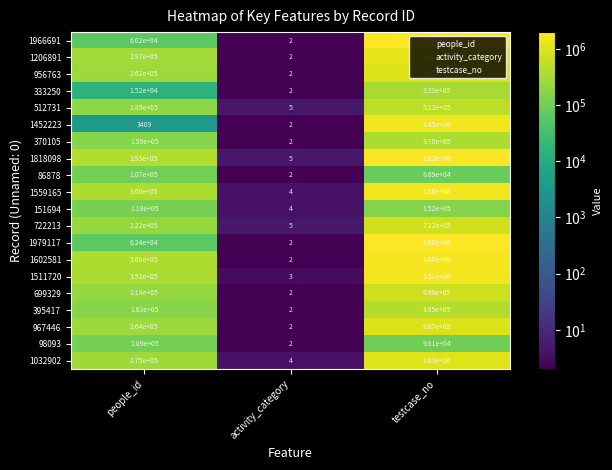

Is the value of 1818098 at activity_category greater than the value of 86878 at activity_category?

Yes